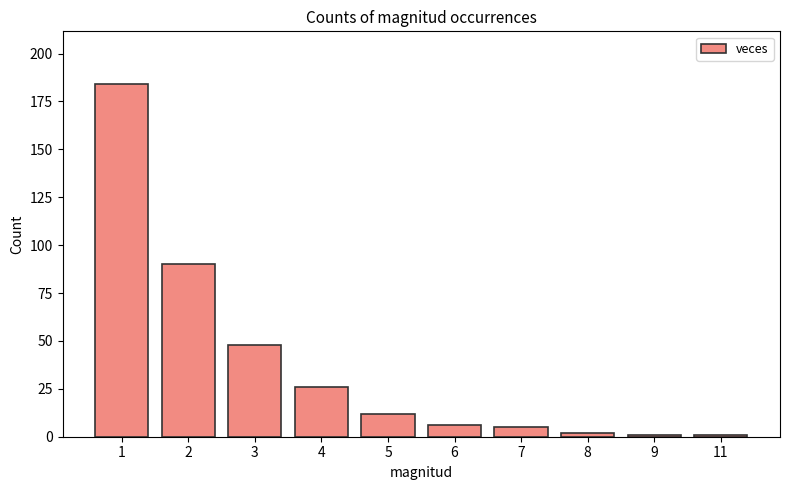

The chart shows a value of 12 at 5. True or false?

True